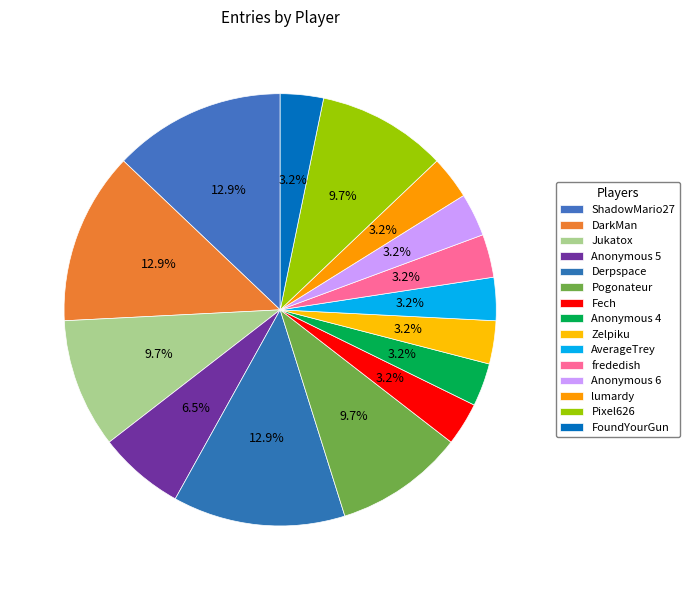

How many slices are in this pie chart?

15